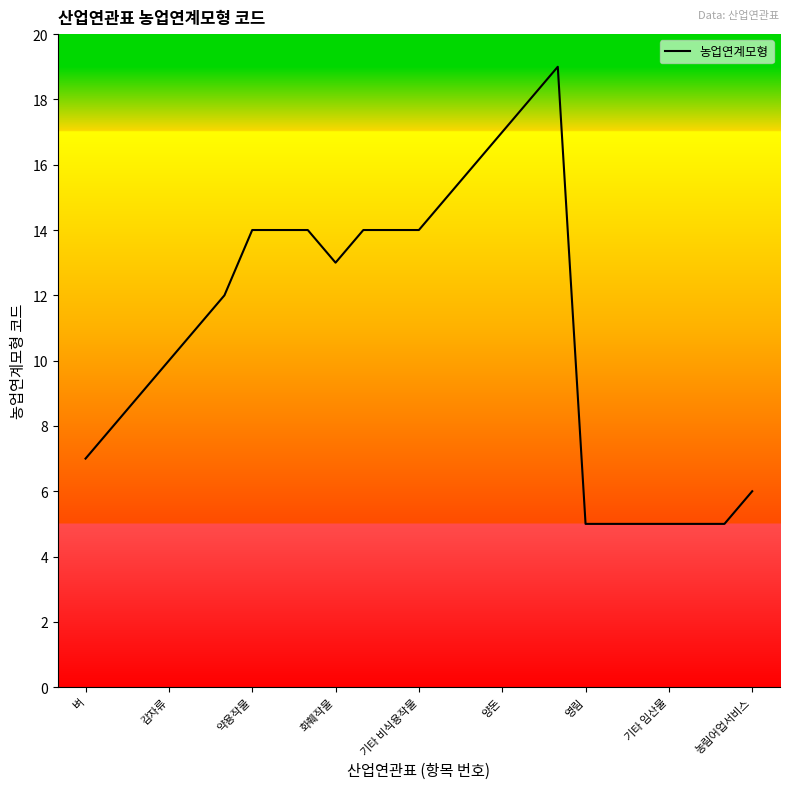

What is the greatest value displayed?

19